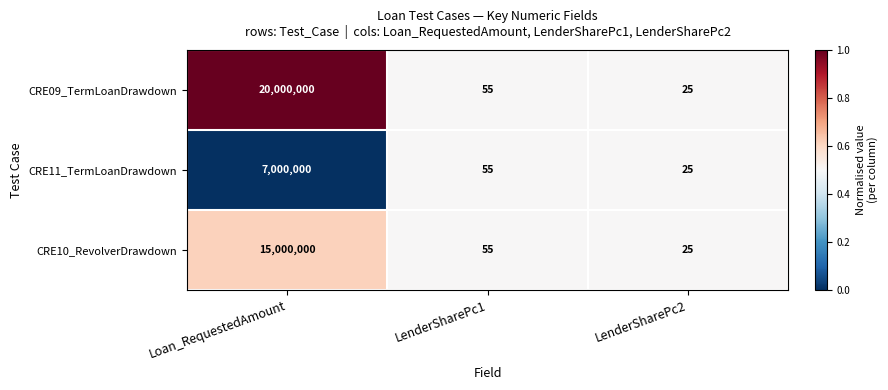

Which series has the largest total across all categories?

CRE09_TermLoanDrawdown